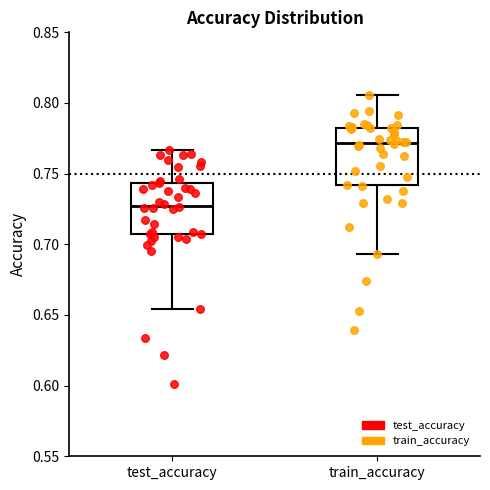

Where is the upper edge of the box for train_accuracy on the y-axis? The values are not printed on the chart, so give them approximately, as read against the axis.

0.780